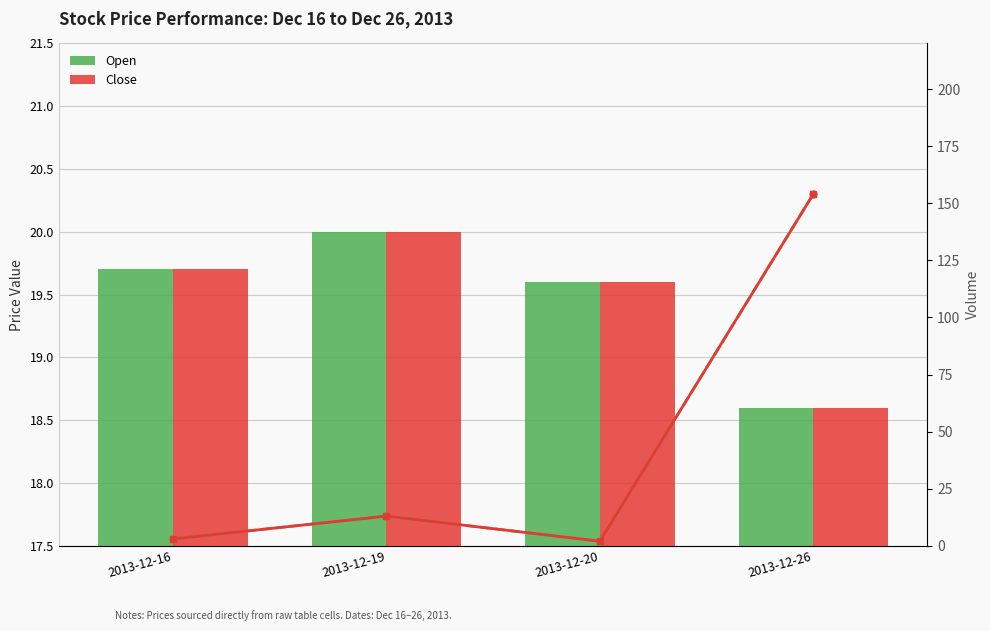

What is the value of the Volume (Close side) bar at the 2nd from the left?

13.0